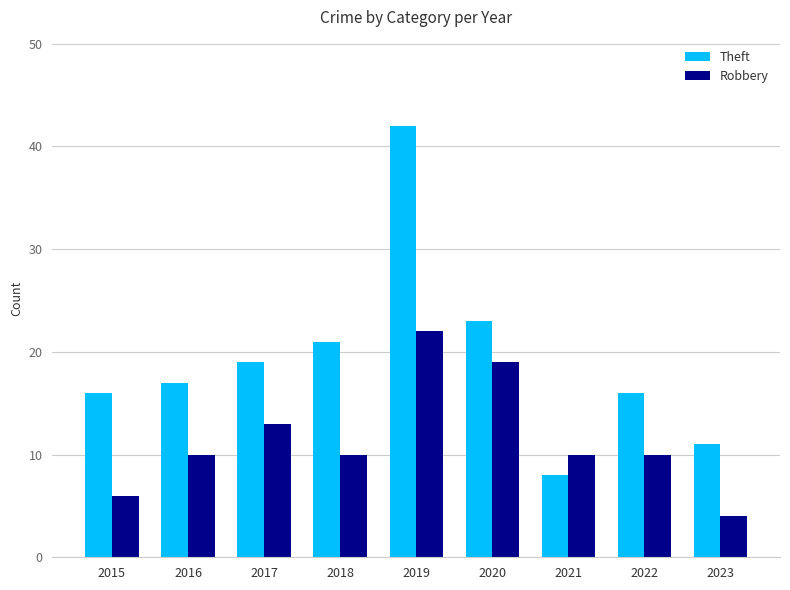

At which label is Theft closest to 25?

2020